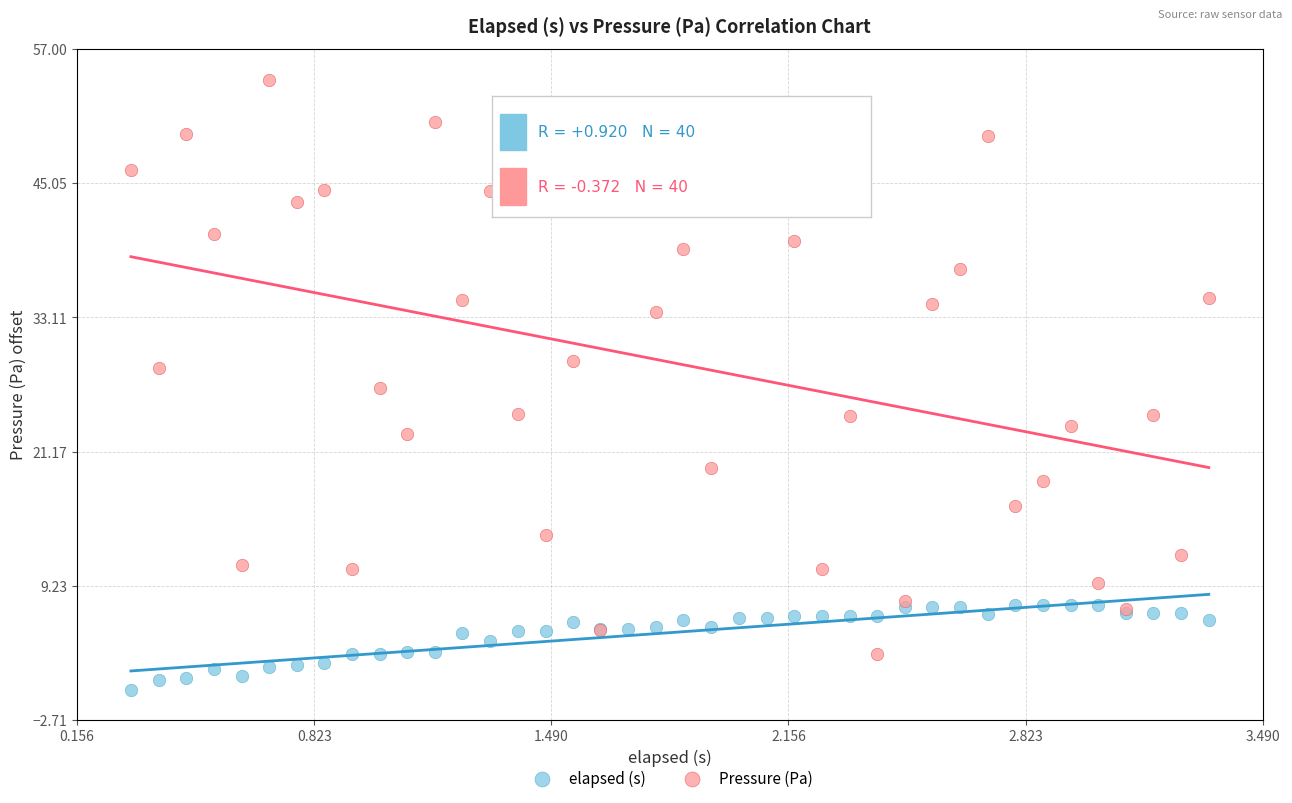

Which series has the largest Y range (max minus min)?

Pressure (Pa)